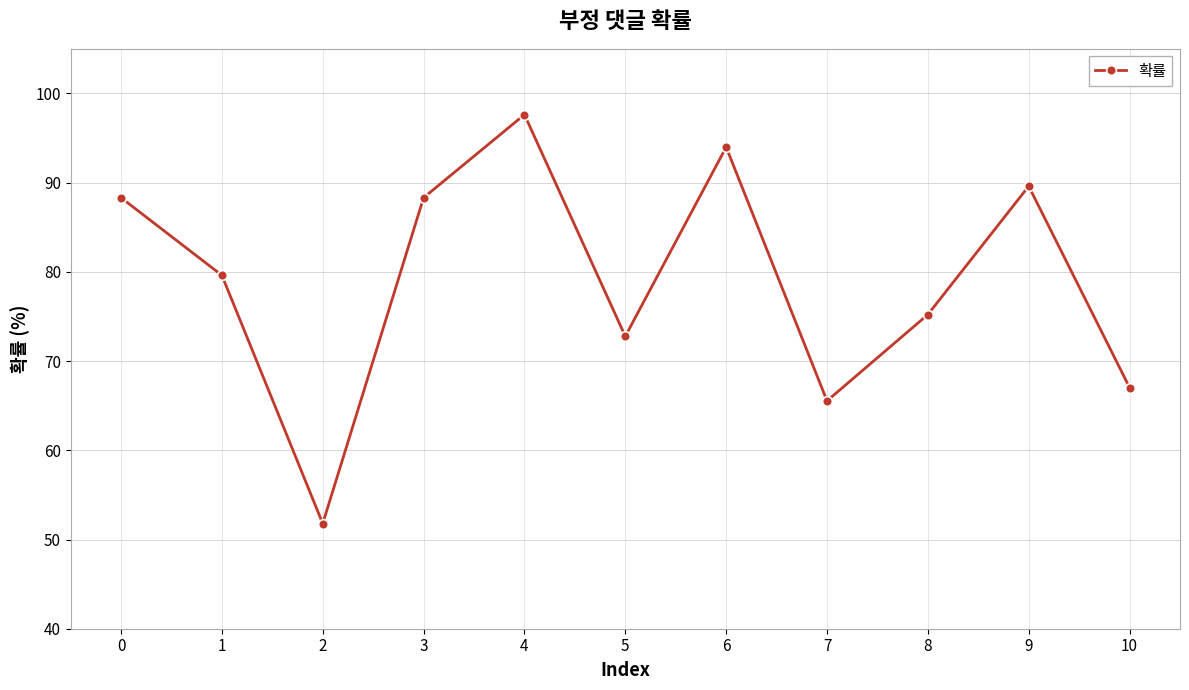

Where is the first local maximum?

4